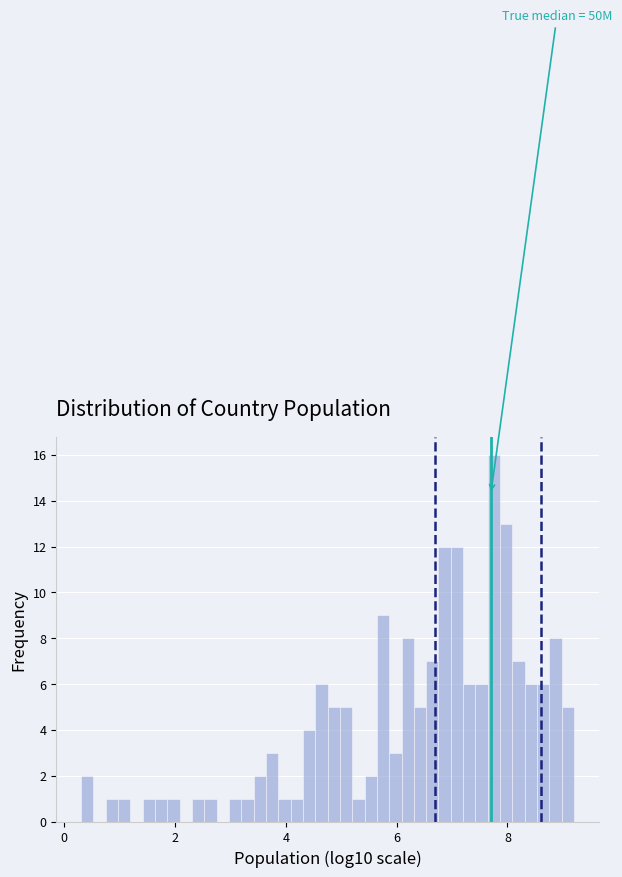

Read against the x-axis, roughly where is the centre of the tallest bar?

7.8